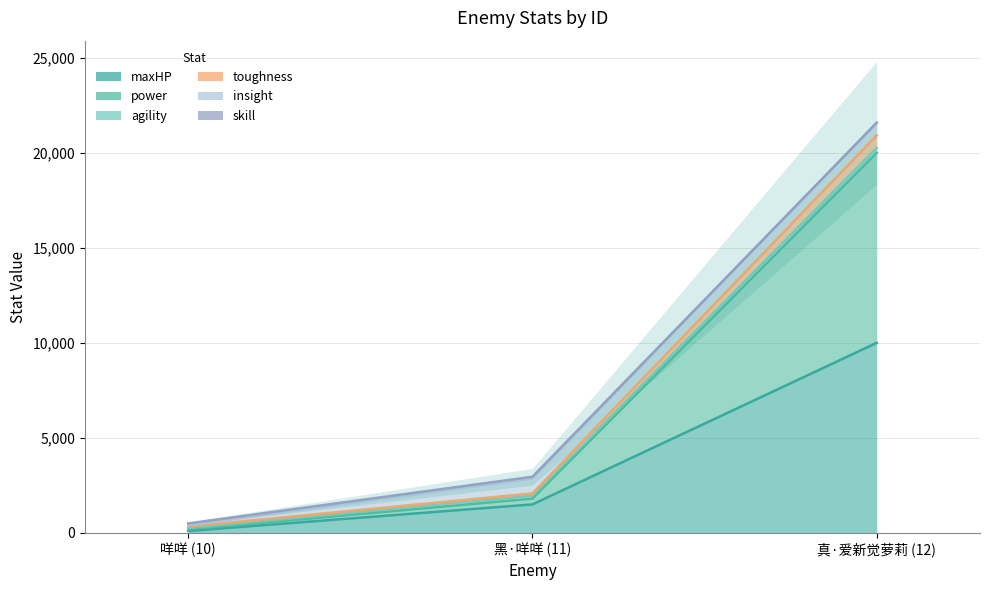

Which series has the largest range (max minus min)?

toughness